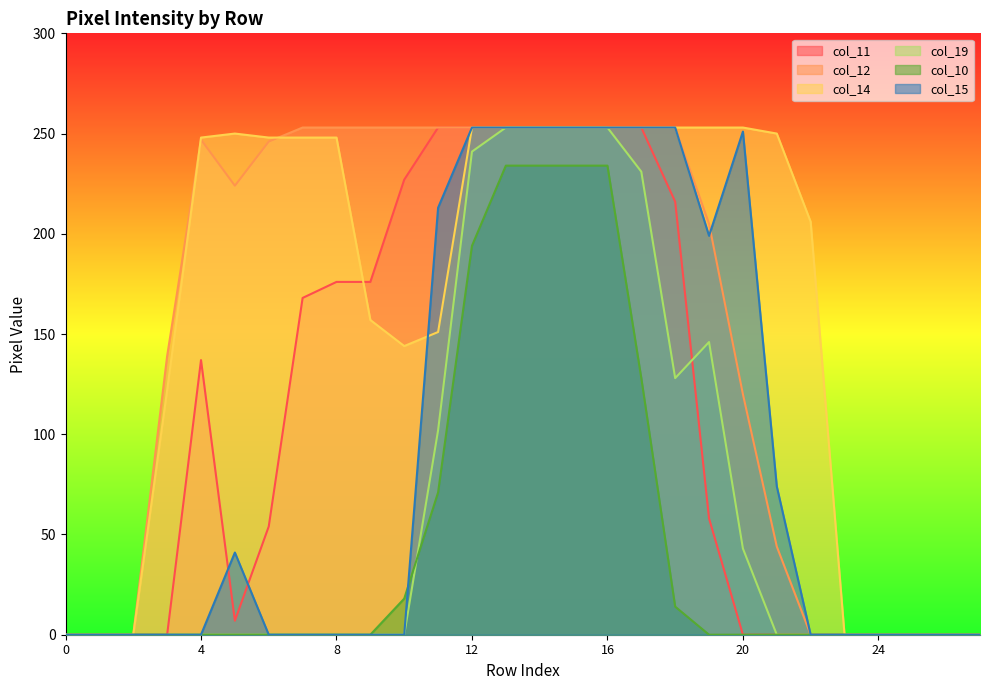

What is the difference between the maximum and minimum values in the col_15 series?

253